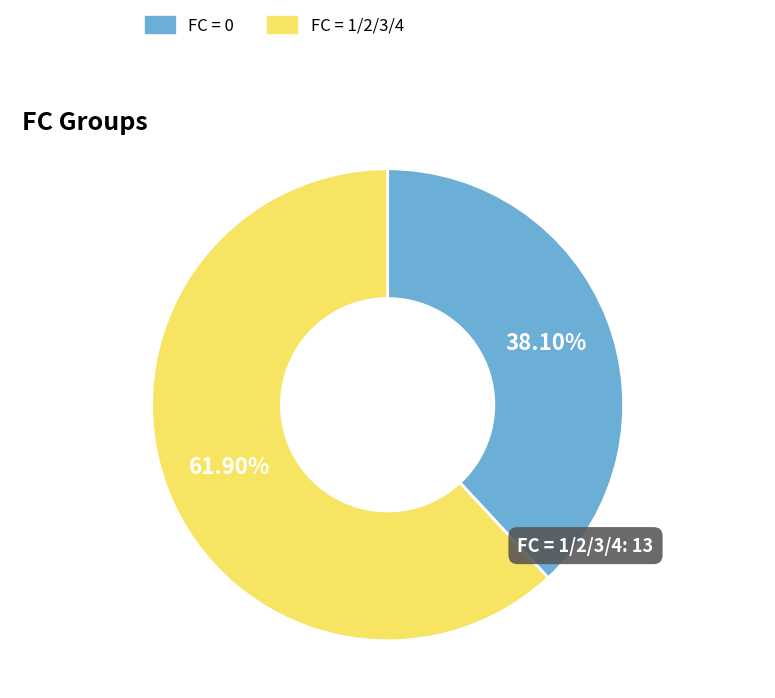

Rank the categories by value from lowest to highest.

FC = 0, FC = 1/2/3/4